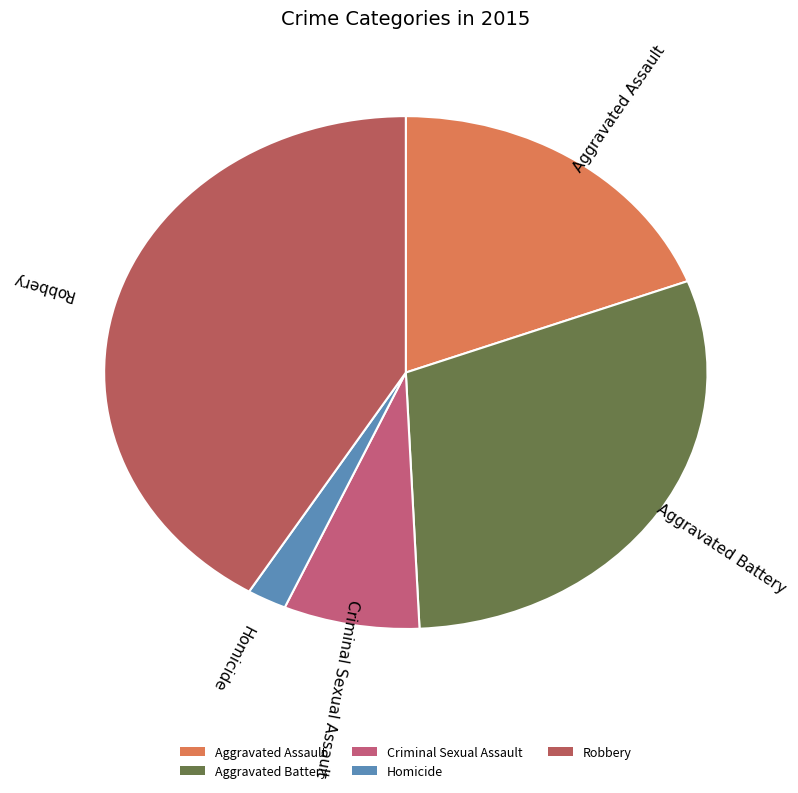

Between Aggravated Battery and Aggravated Assault, which is larger?

Aggravated Battery